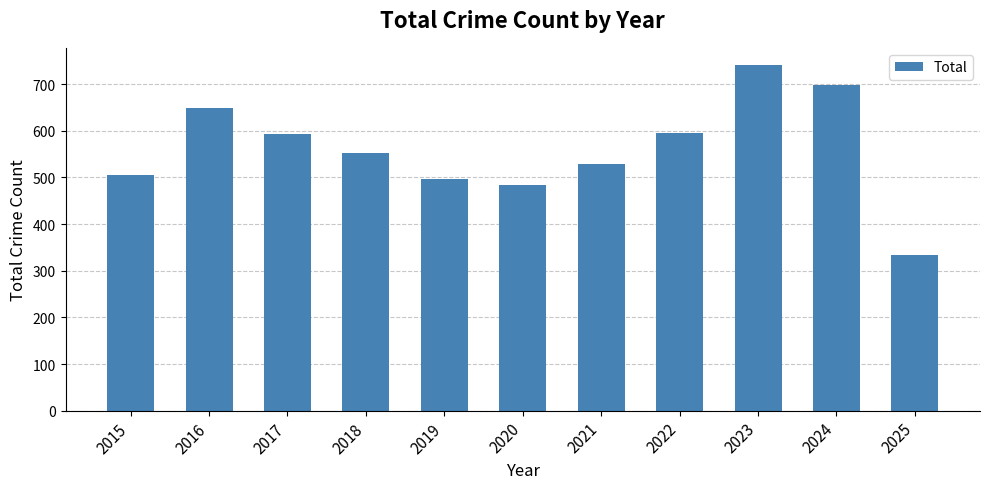

What is the value of the 2nd bar from the left?

649